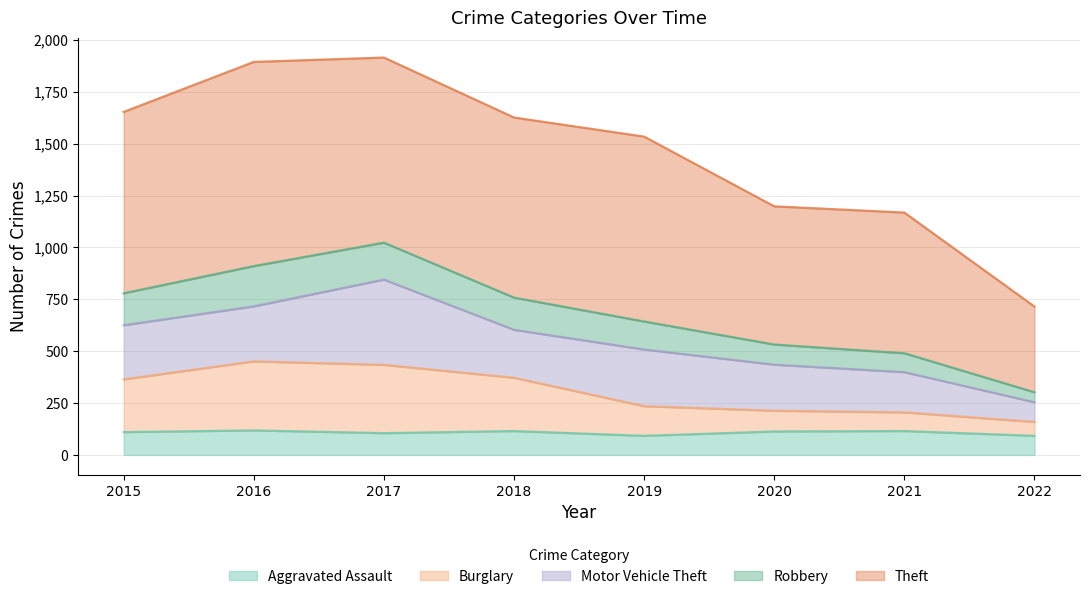

The Aggravated Assault series shows 35 at 2021. True or false?

False